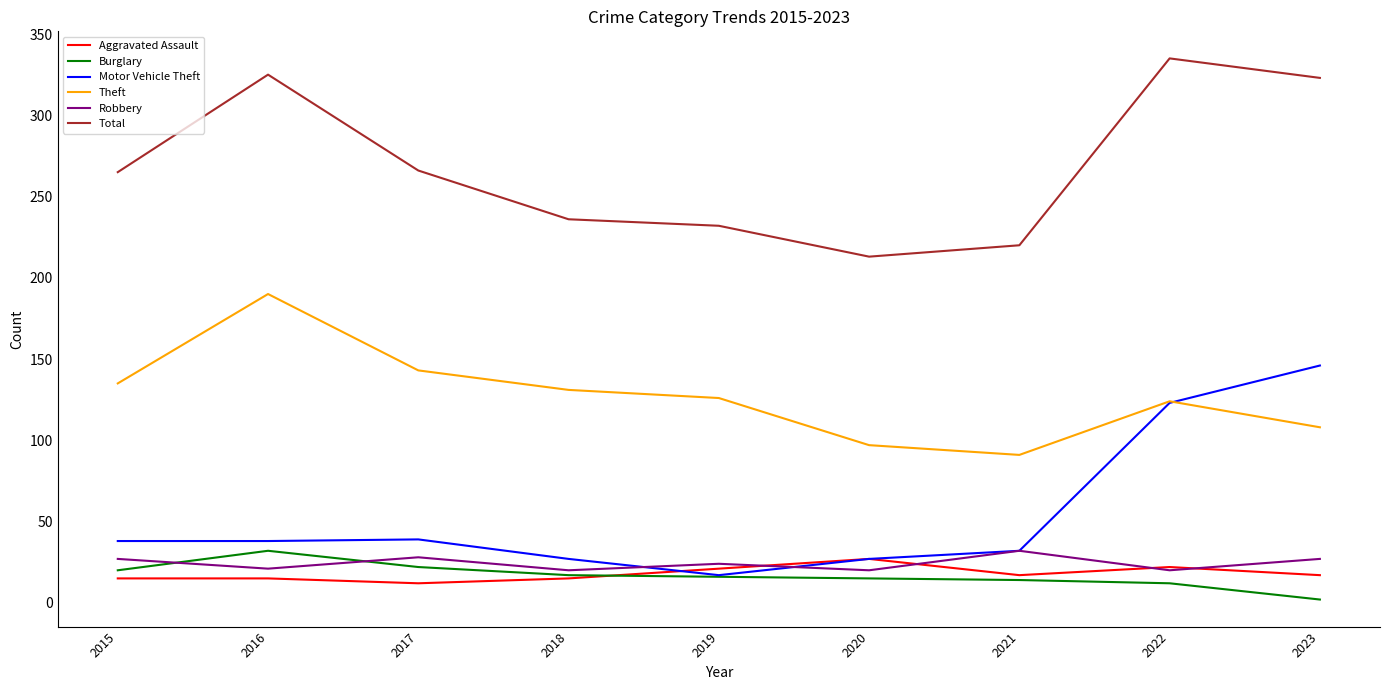

Rank the series at 2015 from lowest to highest value.

Aggravated Assault, Burglary, Robbery, Motor Vehicle Theft, Theft, Total